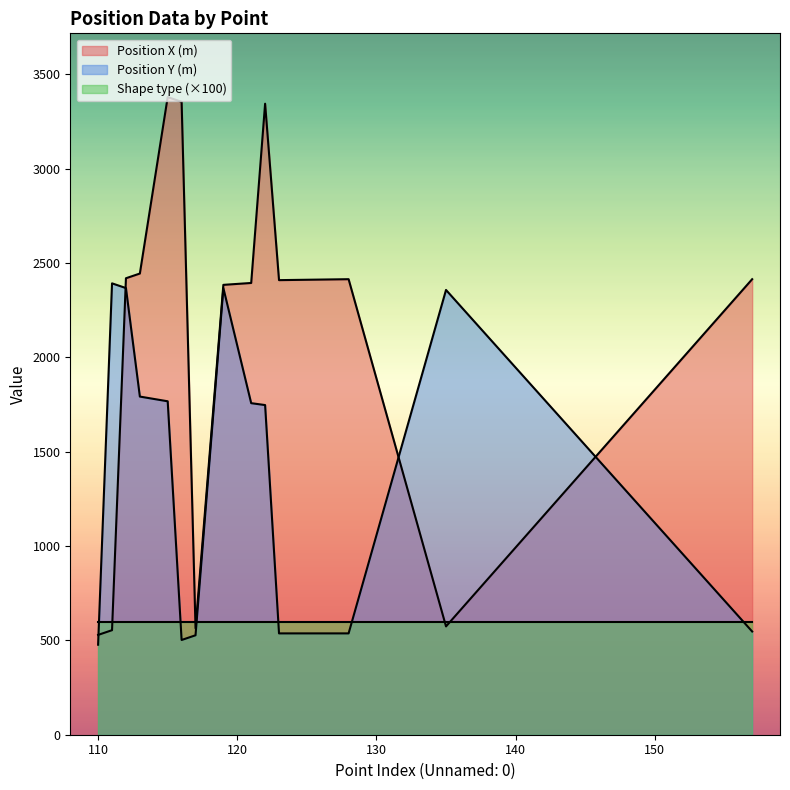

The Position X (m) series shows 3344 at 122. True or false?

True